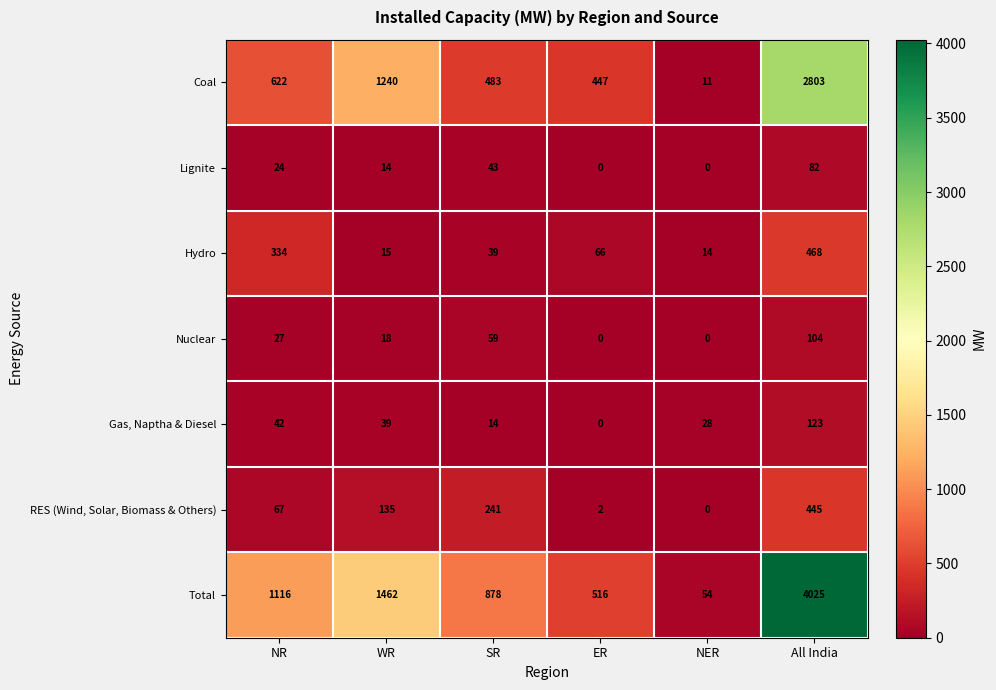

How many Lignite values are between 0 and 43?

5